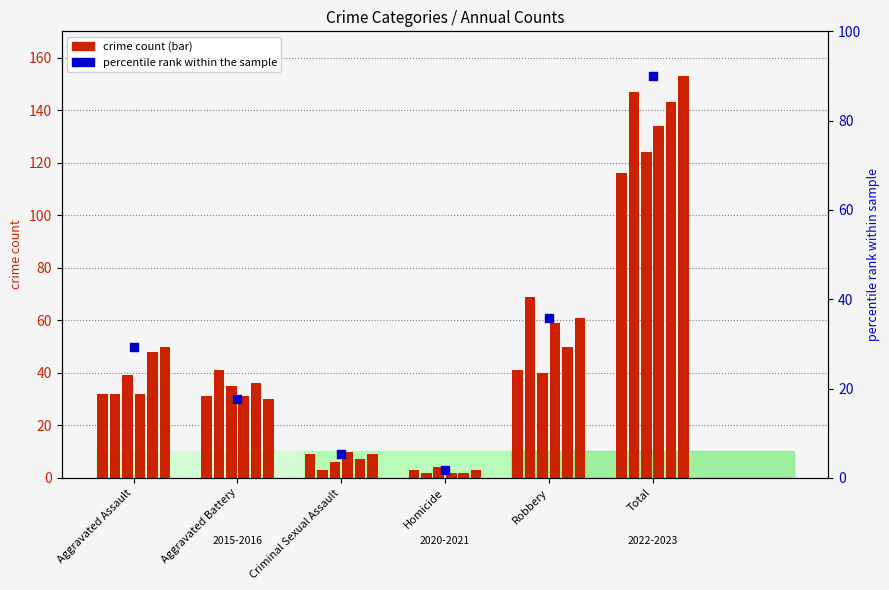

Is the value of count 2021 at Robbery greater than the value of count 2023 at Aggravated Assault?

Yes